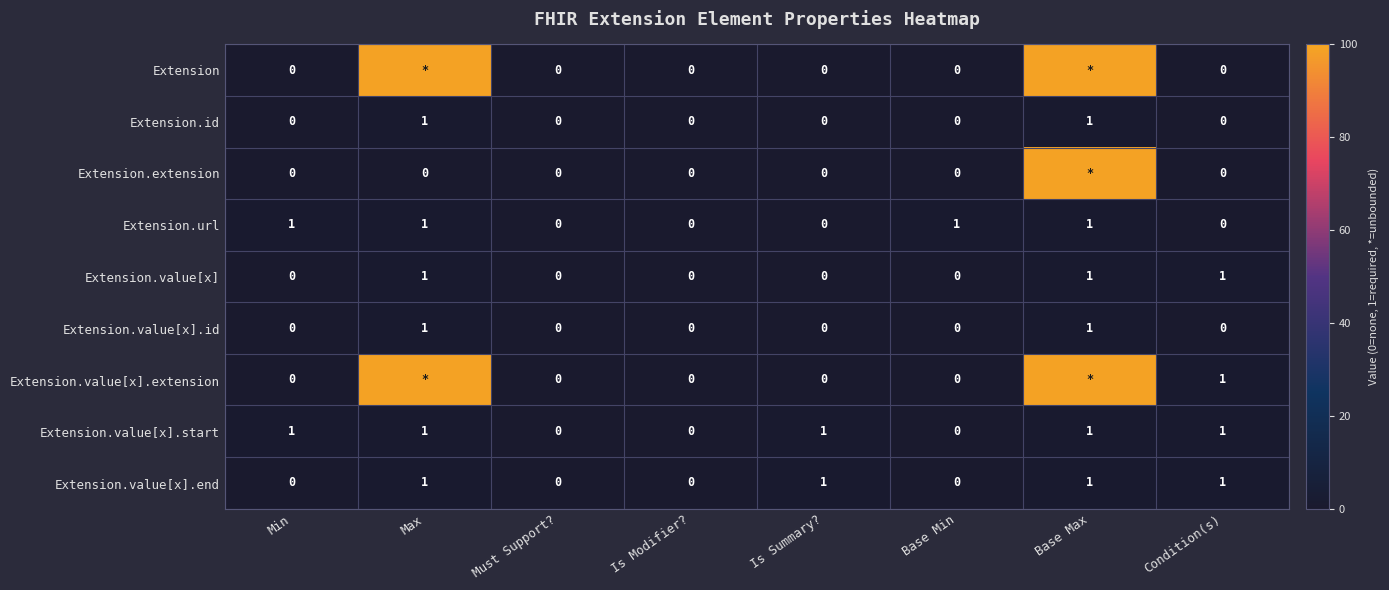

What is the maximum value shown in the chart?

99